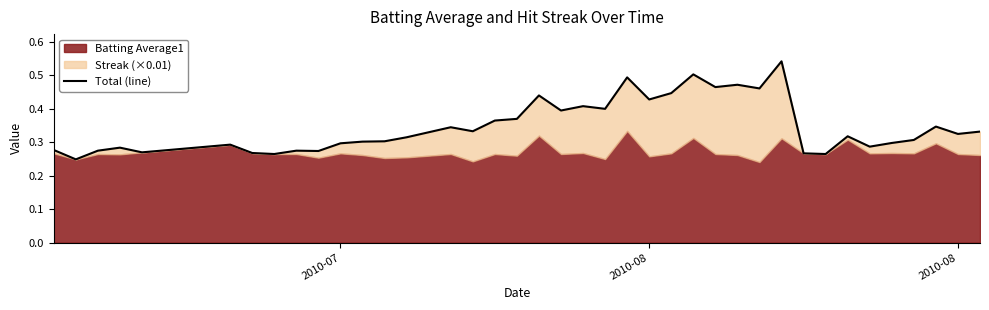

Count the values in the range 0 to 1.

40